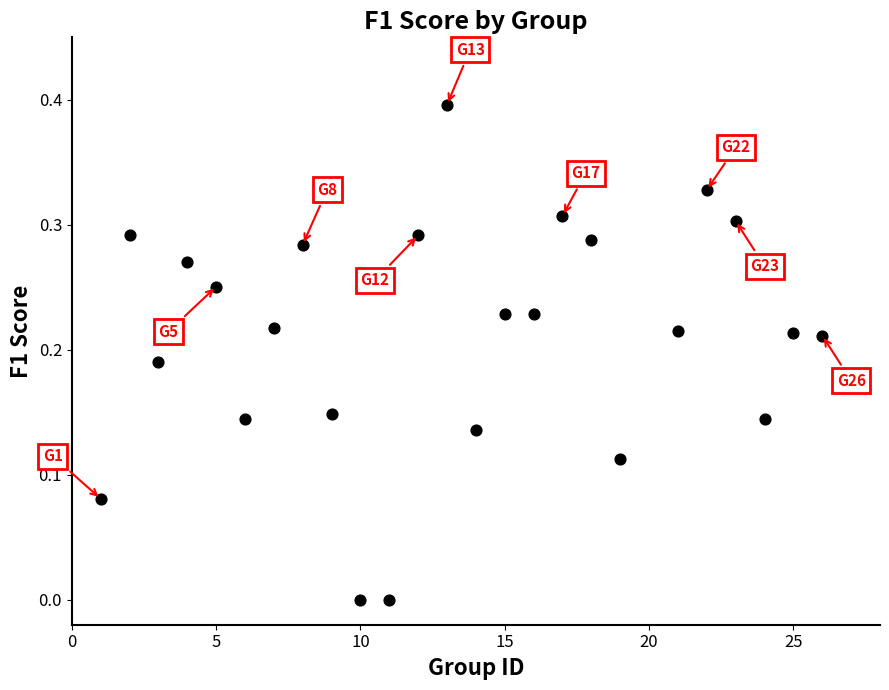

What is the range of X values (max minus min)?

25.0